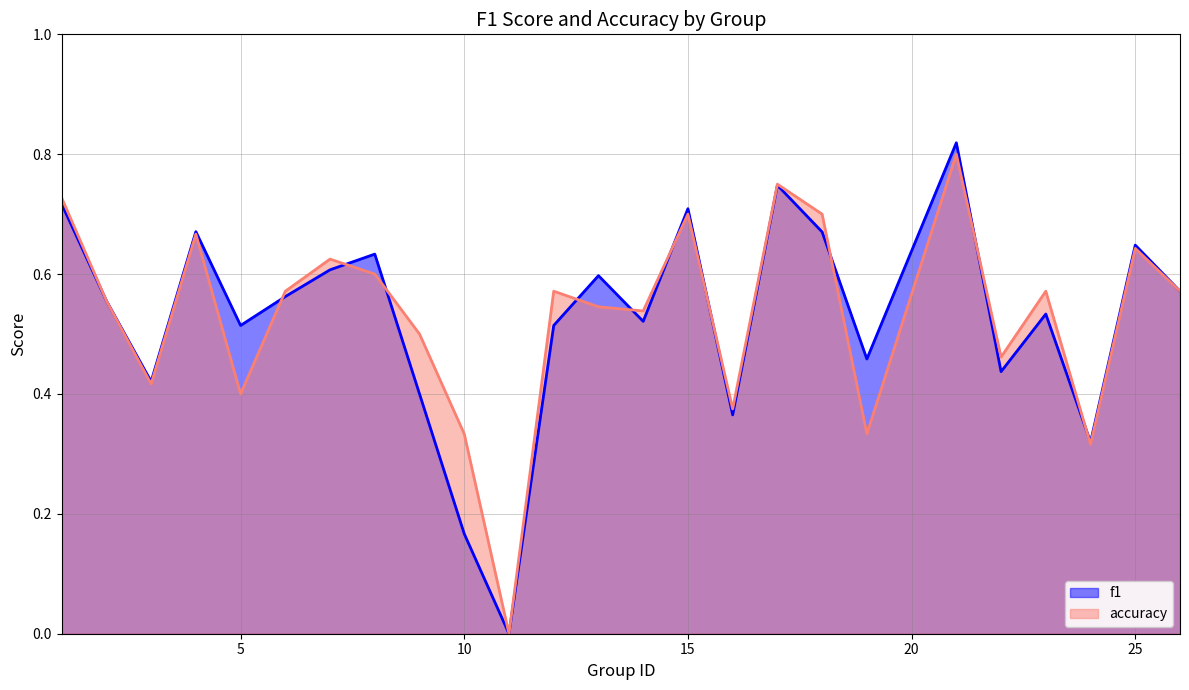

What is the sum of the f1 values at 11 and 8?

0.6